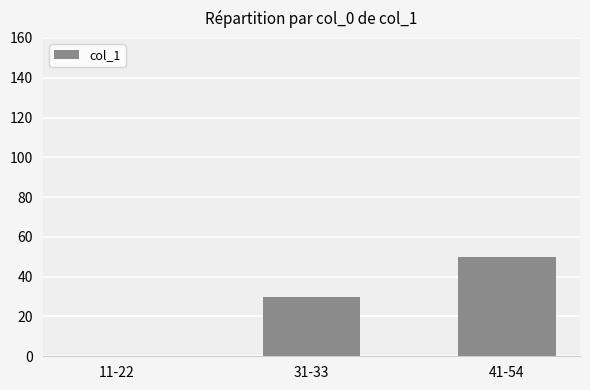

The value at 31-33 is 20. True or false?

False